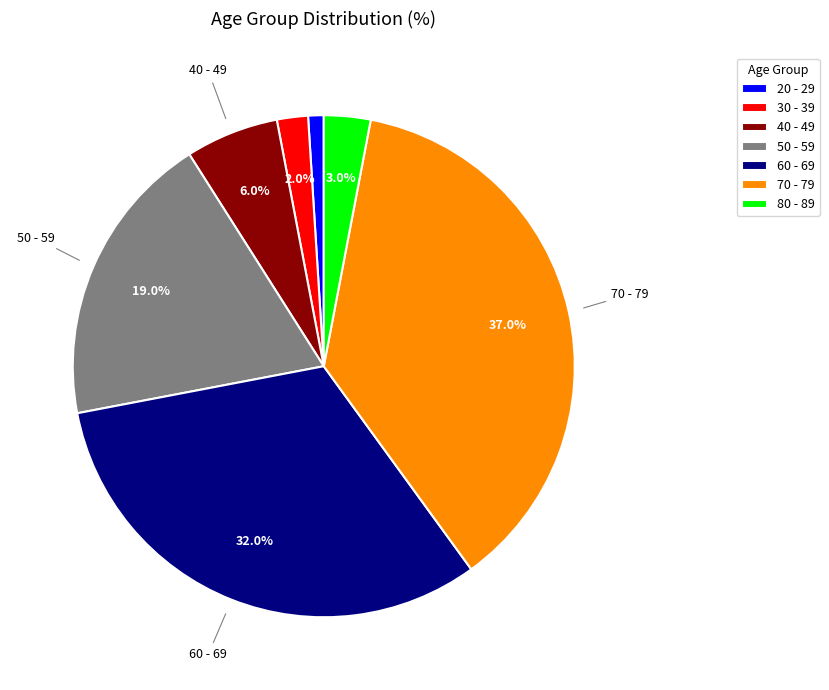

Which category has the smallest portion of the pie?

20 - 29